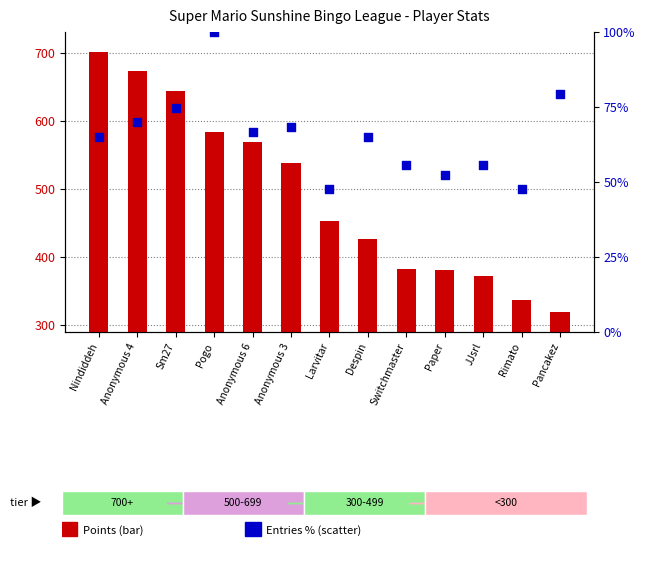

At which category is the sum across all series the highest?

Nindiddeh